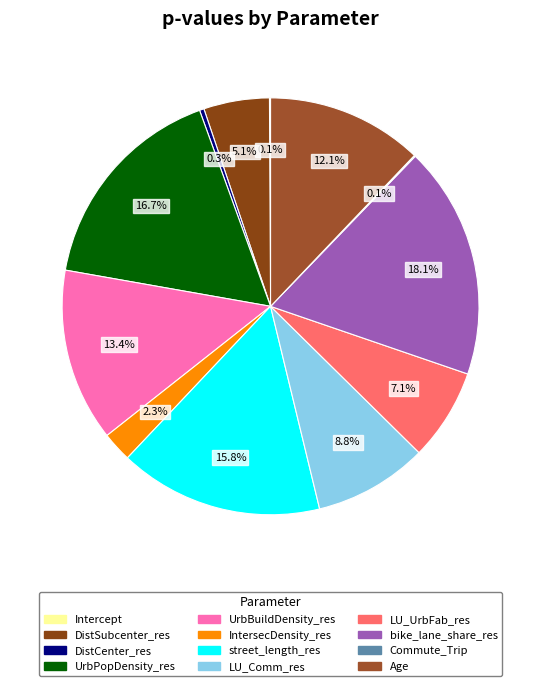

What portion of the pie excludes Age?

87.9%